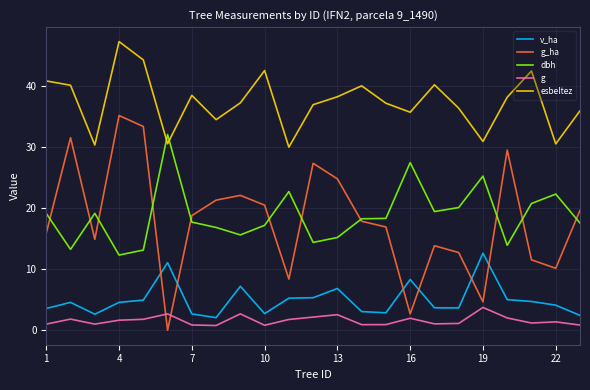

How many intersections are there between dbh and esbeltez?

2